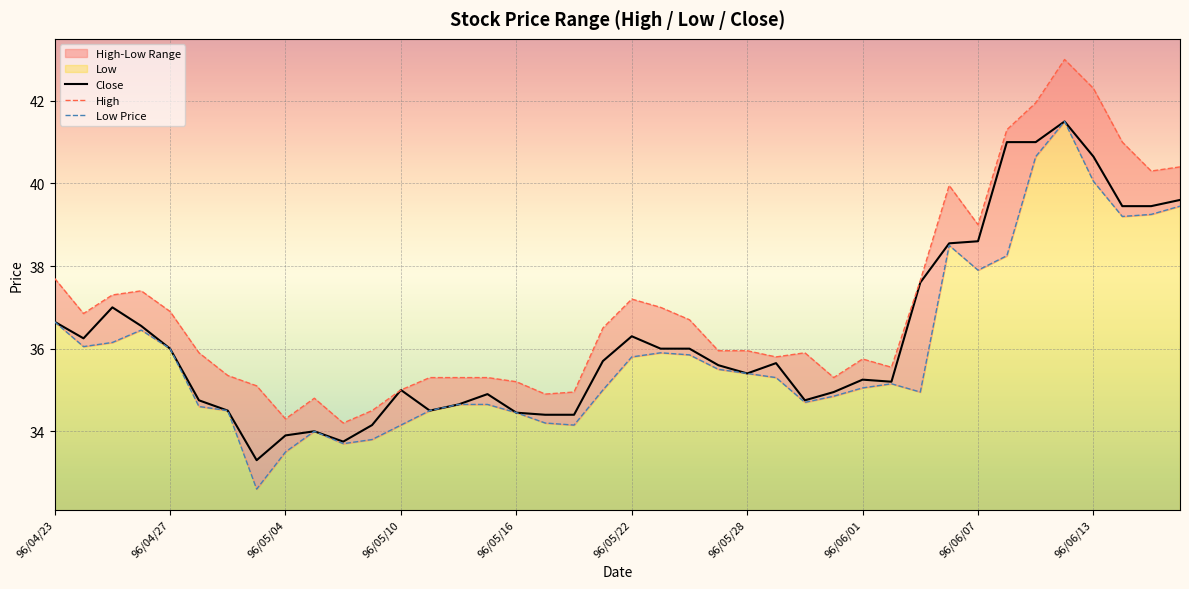

What is the value of the Close point at the 30th from the left?

35.2